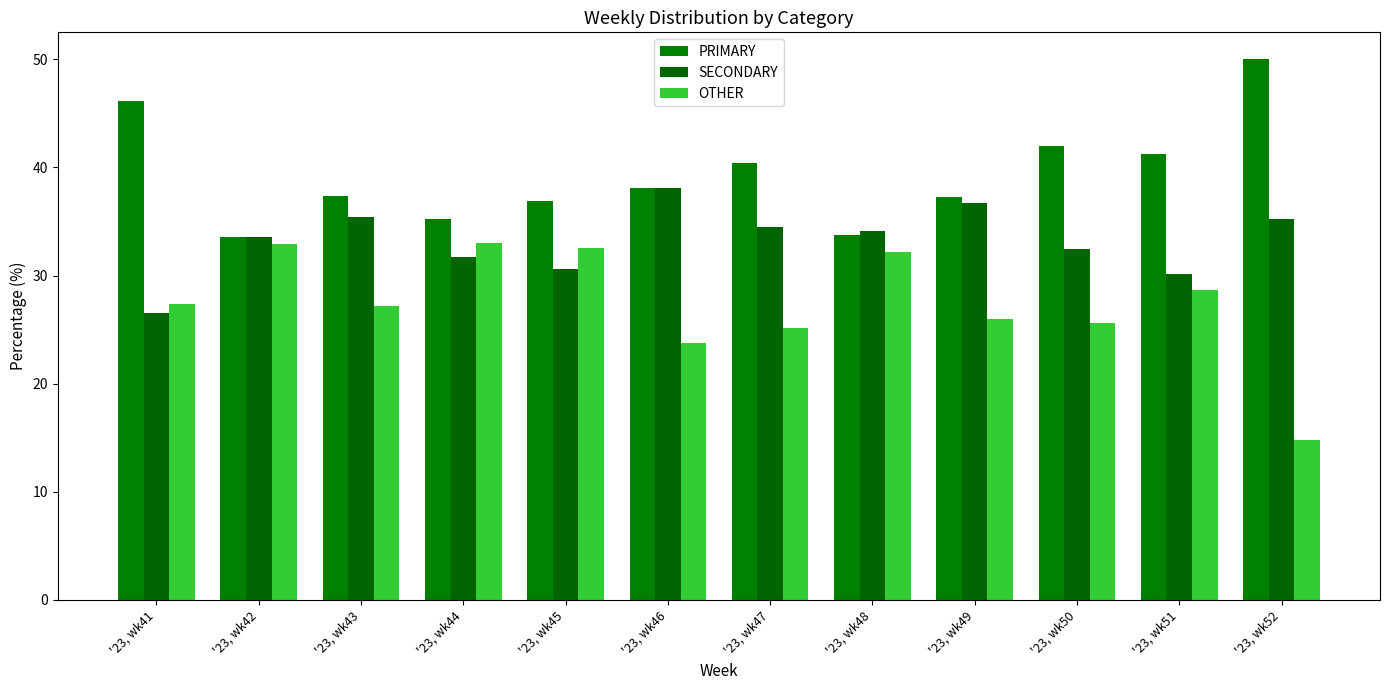

Which label corresponds to the largest value in the chart?

'23, wk52